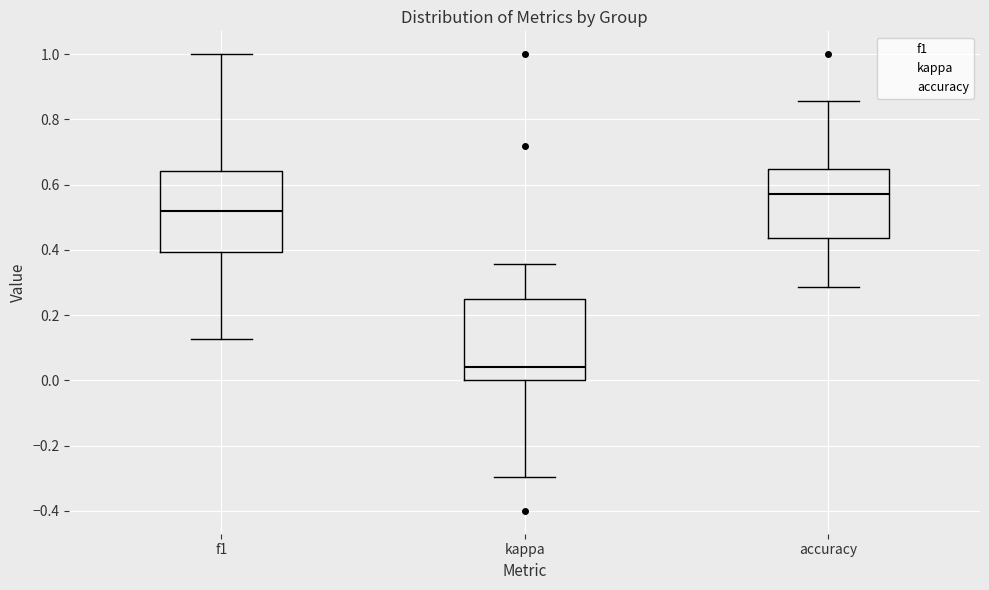

Where does the lower whisker of the box for accuracy end on the y-axis? The values are not printed on the chart, so give them approximately, as read against the axis.

0.28